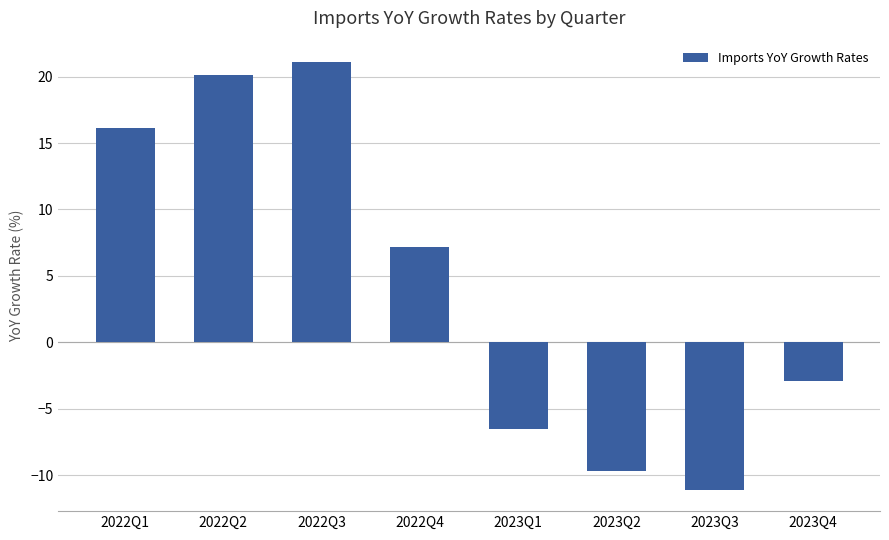

What is the label of the 4th bar from the left?

2022Q4